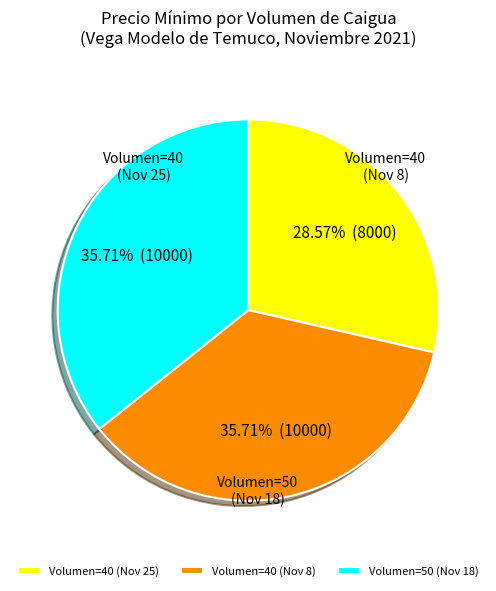

What is the largest slice in the pie chart?

40